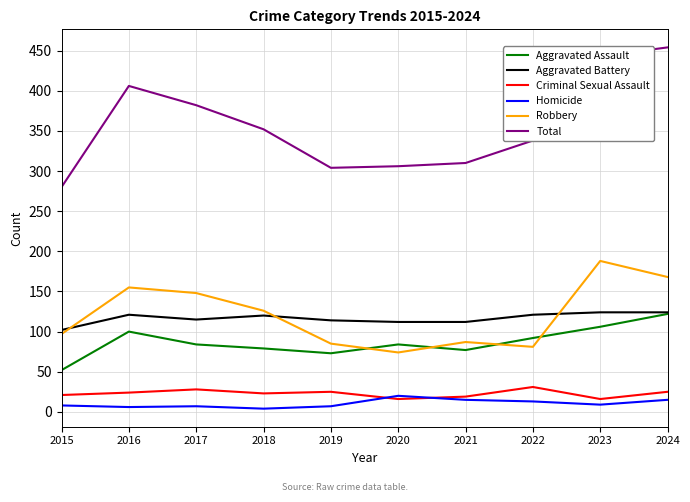

What is the approximate value of Robbery at 2018?

126